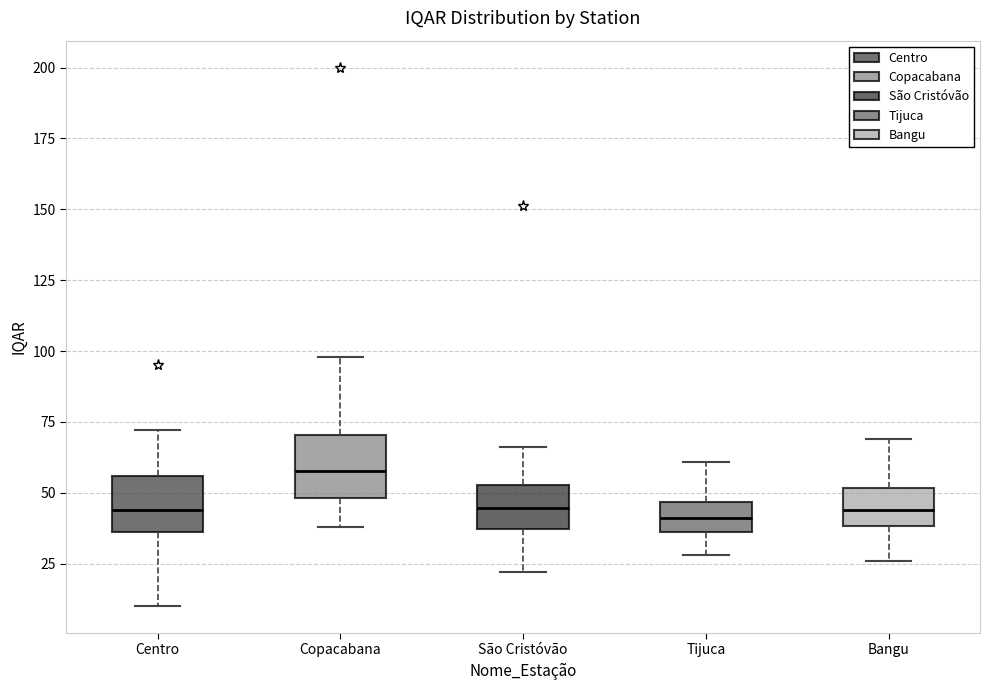

Reading left to right, transcribe this box plot: for each box, give where its median line is, the range the box spans, and where its two whiskers end, as read against the y-axis. The values are not printed on the chart, so give them approximately, as read against the axis.

Centro: median 45, box 35 to 55, whiskers 10 to 70
Copacabana: median 60, box 50 to 70, whiskers 40 to 100
São Cristóvão: median 45, box 35 to 55, whiskers 20 to 65
Tijuca: median 40, box 35 to 45, whiskers 30 to 60
Bangu: median 45, box 40 to 50, whiskers 25 to 70